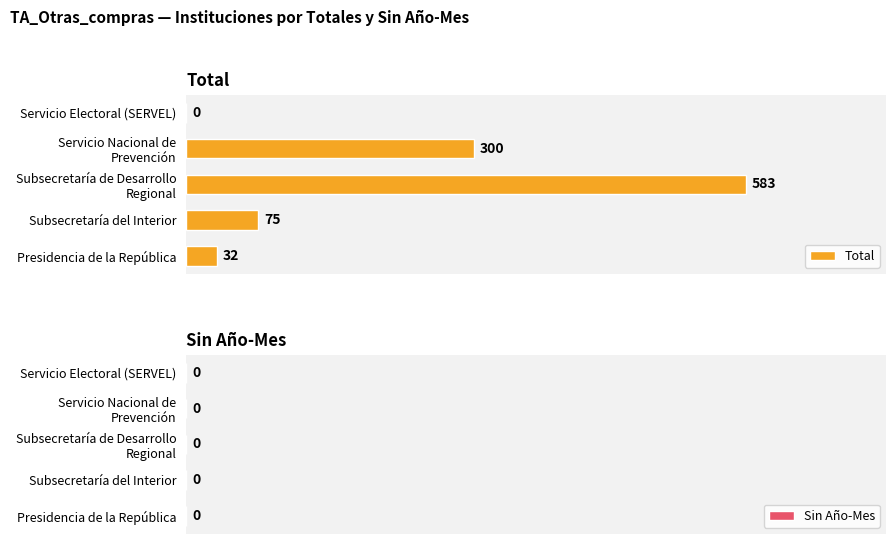

What is the sum of all values?

990